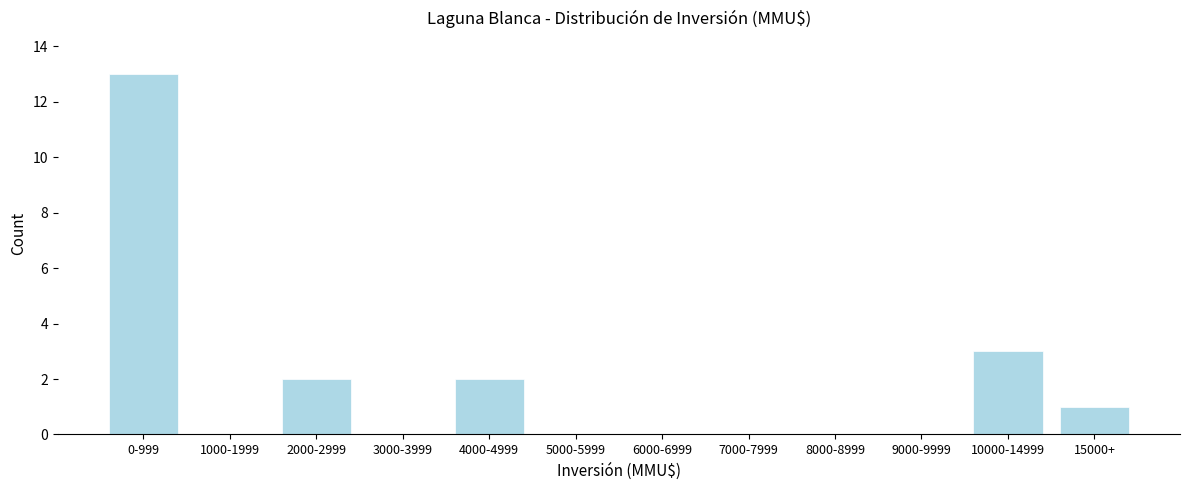

Reading right to left, extract all data points from this chart.

15000+=1	10000-14999=3	9000-9999=0	8000-8999=0	7000-7999=0	6000-6999=0	5000-5999=0	4000-4999=2	3000-3999=0	2000-2999=2	1000-1999=0	0-999=13